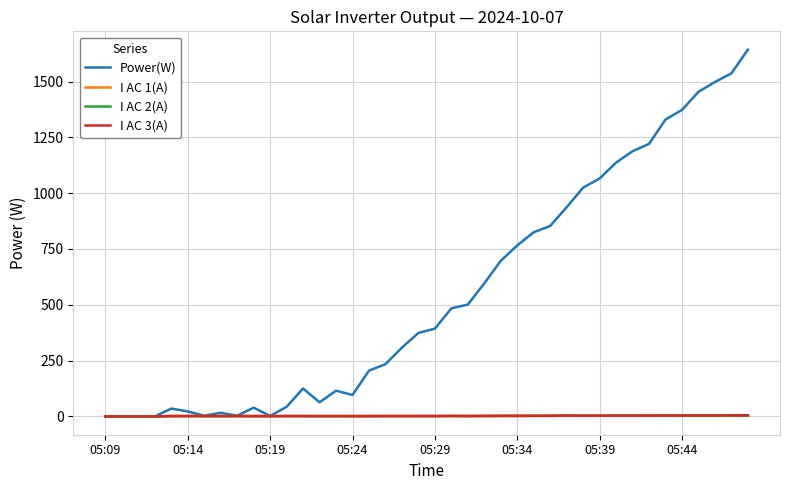

Which series has the largest range (max minus min)?

Power(W)